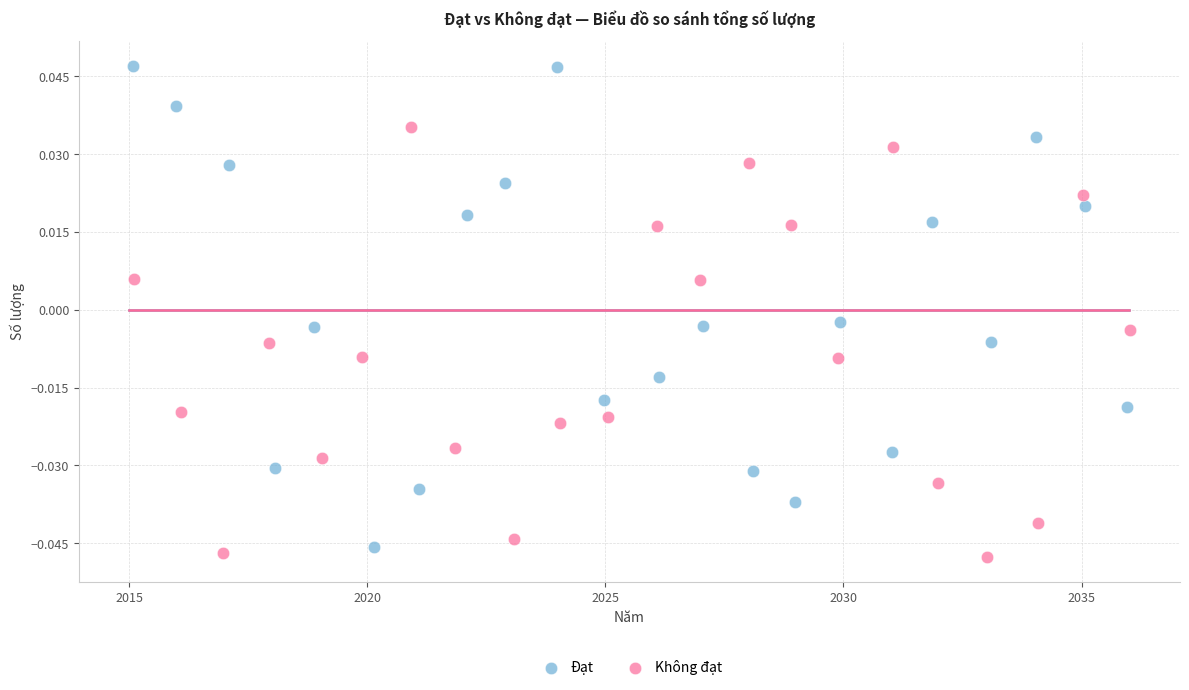

Which series has the widest spread of Y values?

Đạt